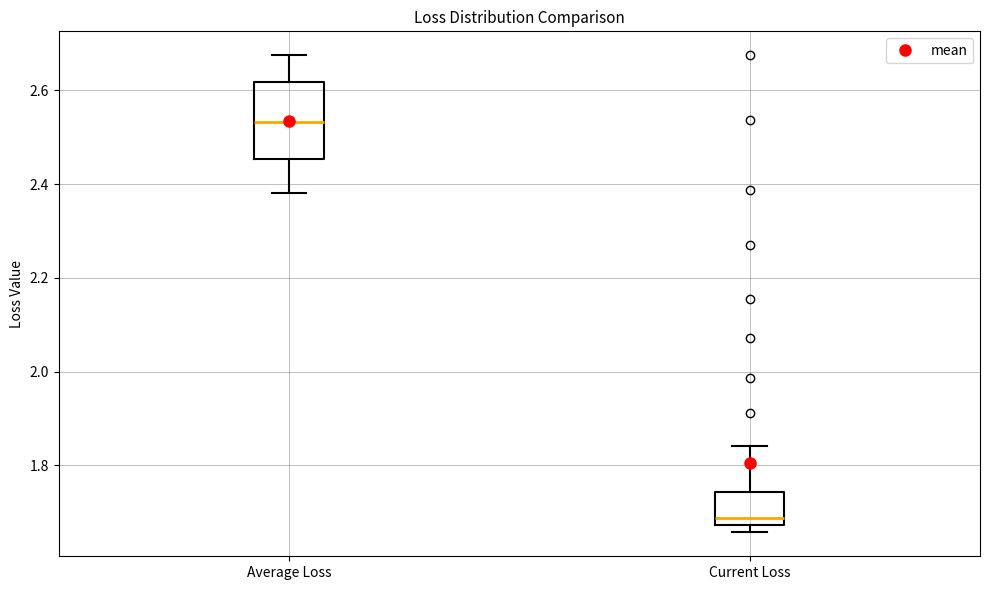

Reading left to right, read every box against the y-axis: the position of its median line, the range the box covers, and the ends of its whiskers. The values are not printed on the chart, so give them approximately, as read against the axis.

Average Loss: median 2.54, box 2.46 to 2.62, whiskers 2.38 to 2.68
Current Loss: median 1.68 (just above the box's lower edge), box 1.68 to 1.74, whiskers 1.66 to 1.84